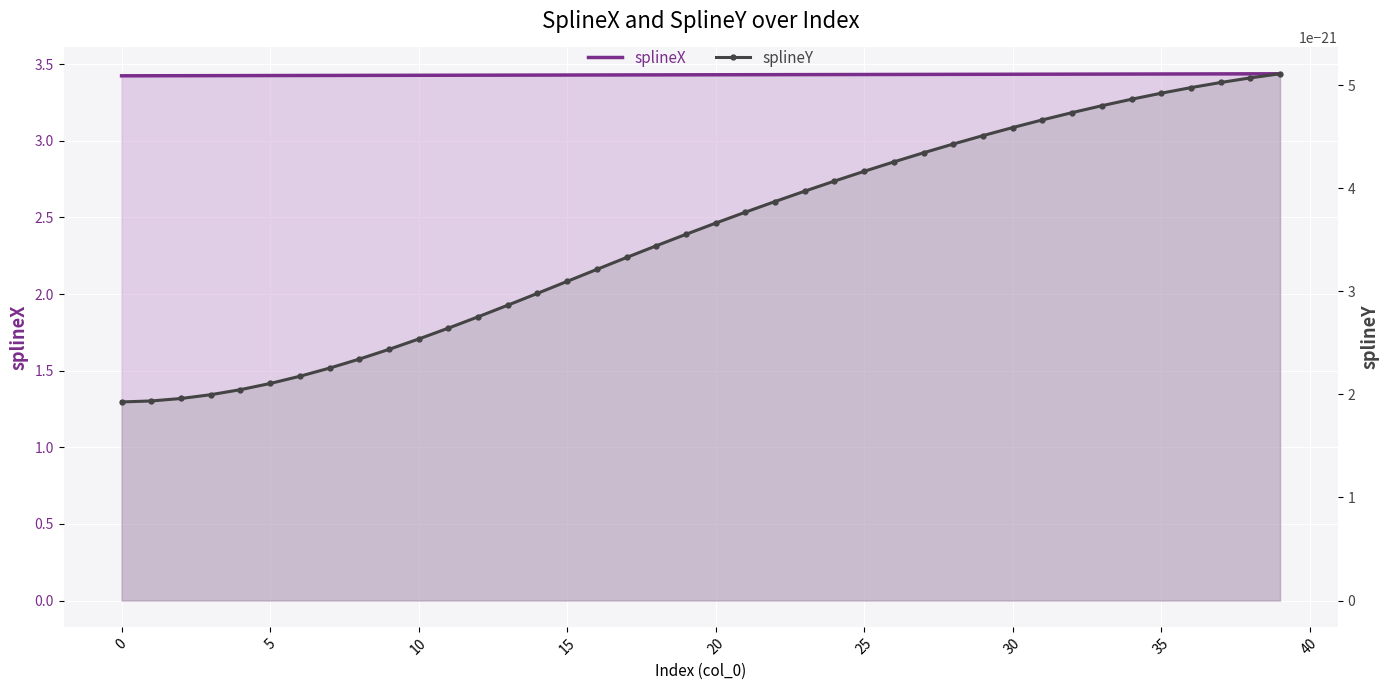

How many lines are shown in the chart?

2